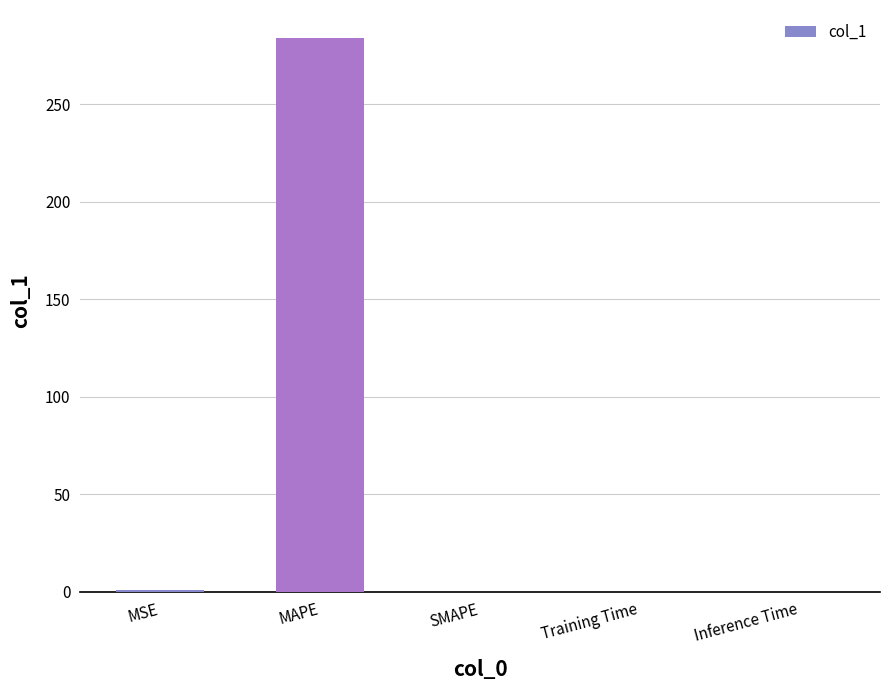

Is it true that the value at SMAPE is 0.0?

True